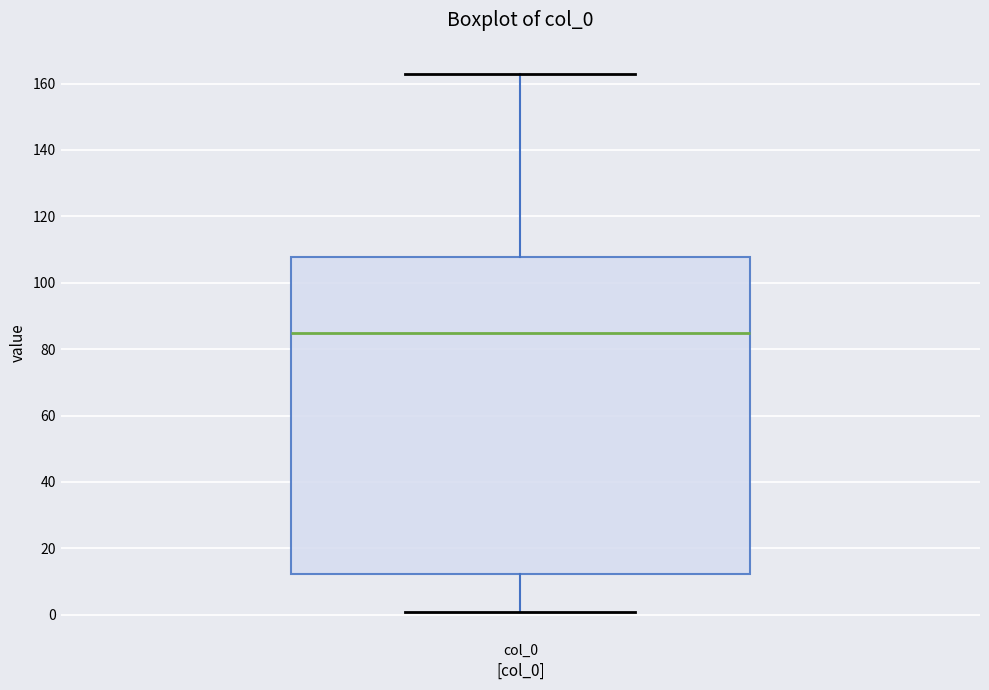

Read this box plot against the y-axis: the position of the median line, the range covered by the box, and the ends of both whiskers. The values are not printed on the chart, so give them approximately, as read against the axis.

median 86, box 12 to 108, whiskers 0 to 162